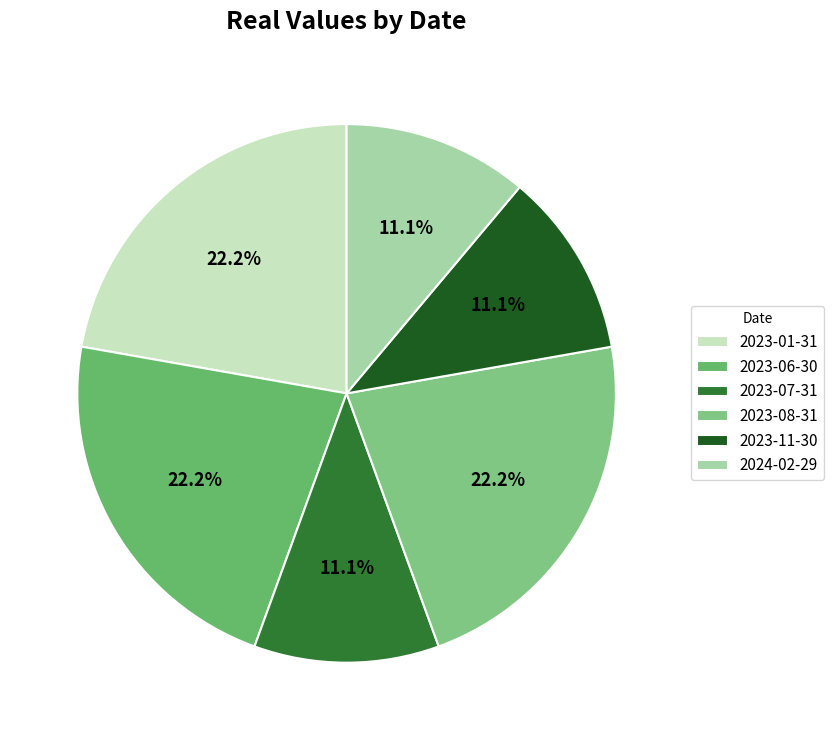

What is the ratio of the value at 2023-11-30 to the value at 2023-06-30?

0.5